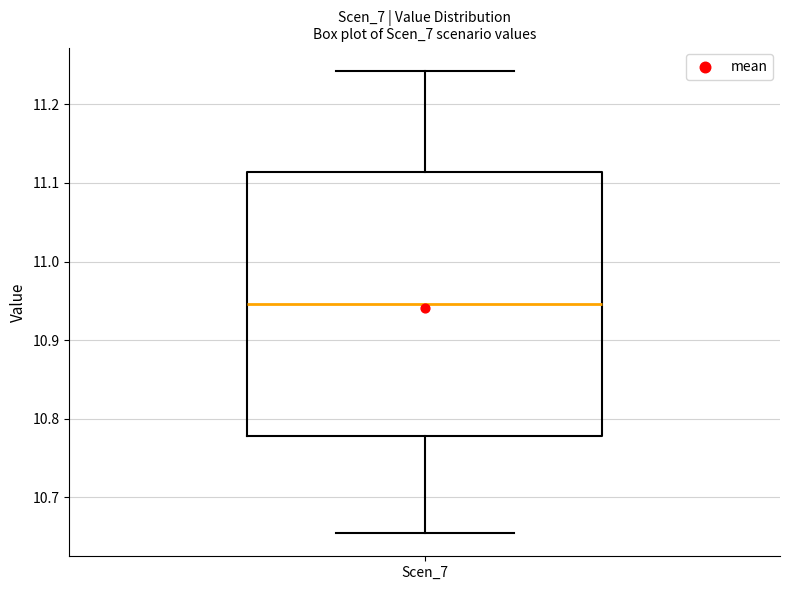

Read this box plot against the y-axis: the position of the median line, the range covered by the box, and the ends of both whiskers. The values are not printed on the chart, so give them approximately, as read against the axis.

median 10.95, box 10.78 to 11.11, whiskers 10.65 to 11.24